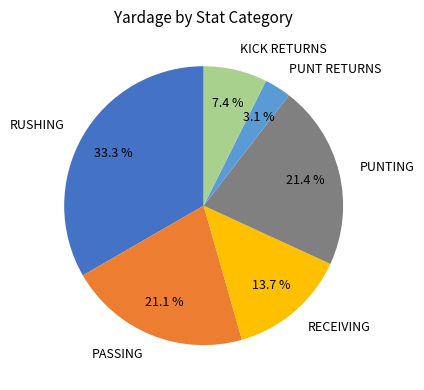

How many segments does this pie chart have?

6